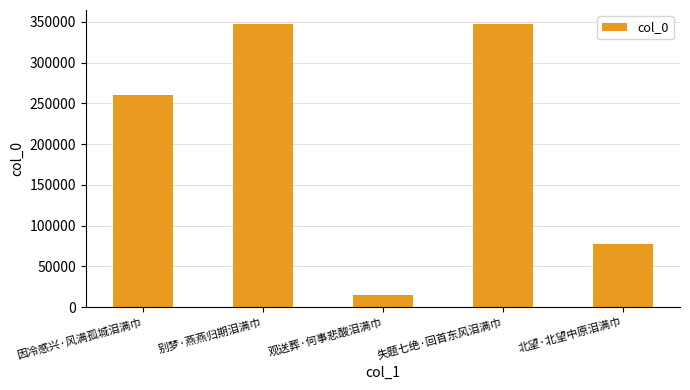

At which label is the value closest to 180877?

因冷感兴·风满孤城泪满巾